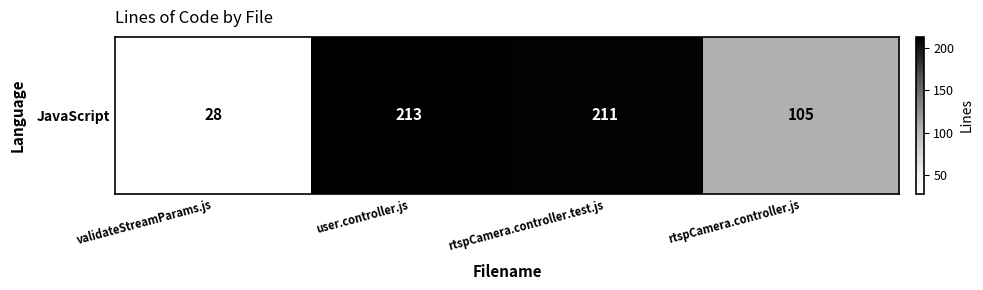

The chart shows a value of 213 at user.controller.js. True or false?

True